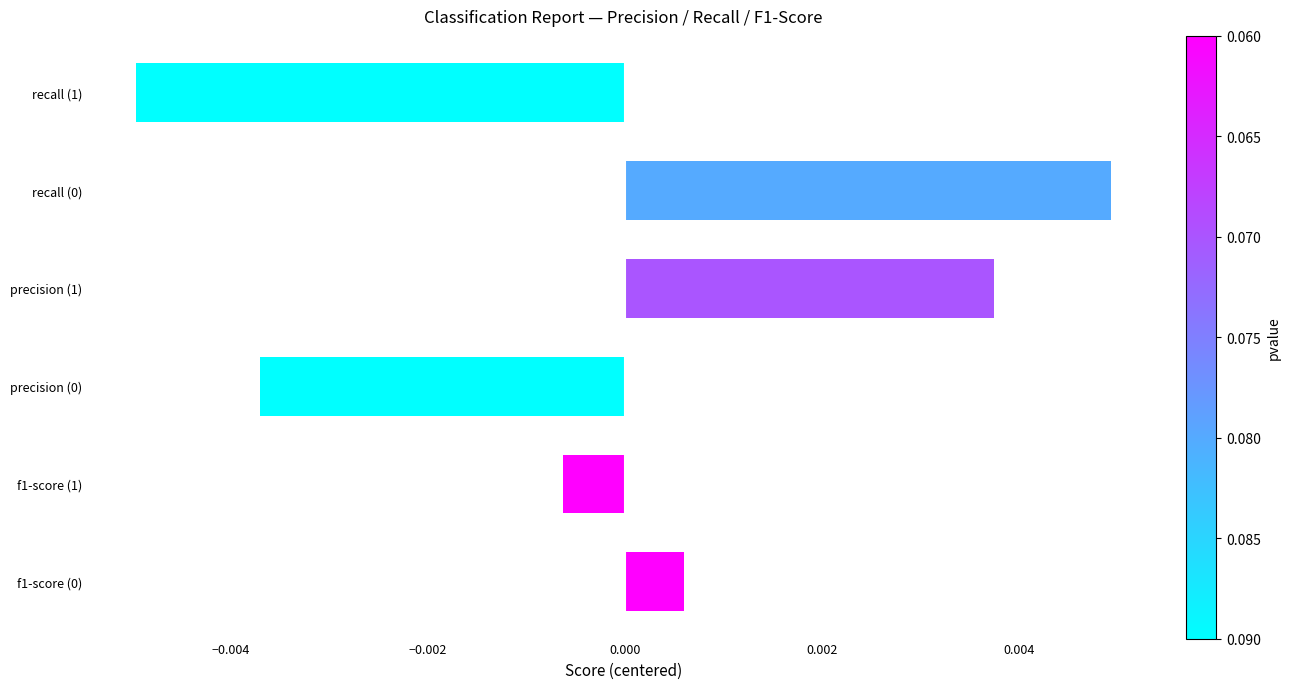

Are the bars grouped side by side (vs. stacked)?

No